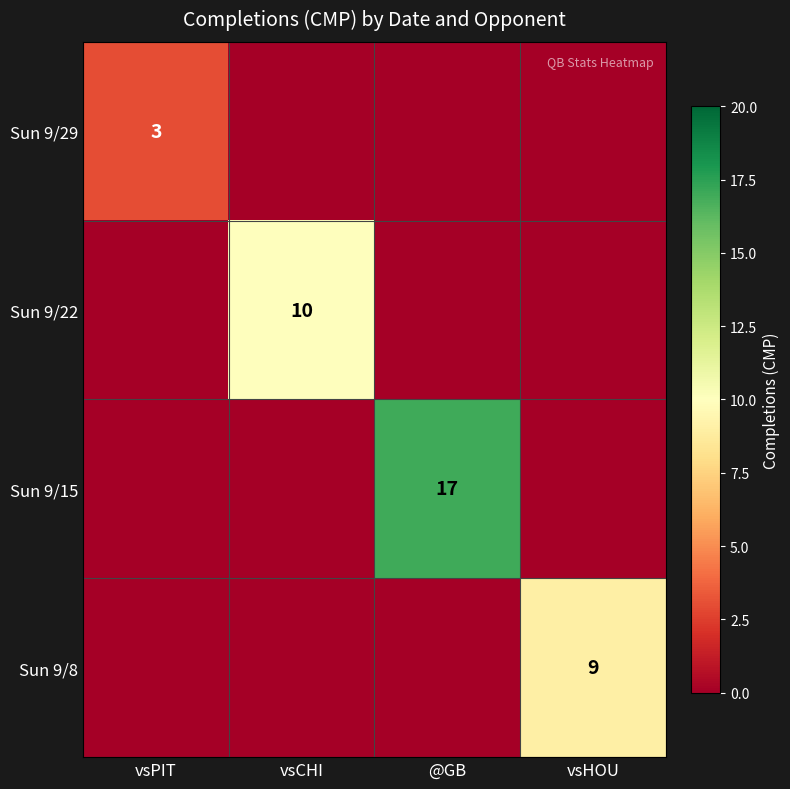

The value of Sun 9/15 at @GB is 6. True or false?

False